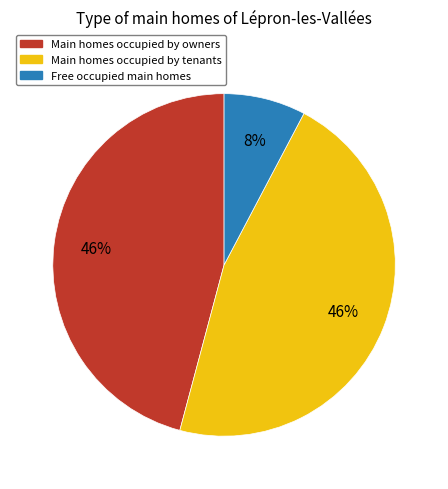

To the nearest percent, what is the average slice percentage?

33%